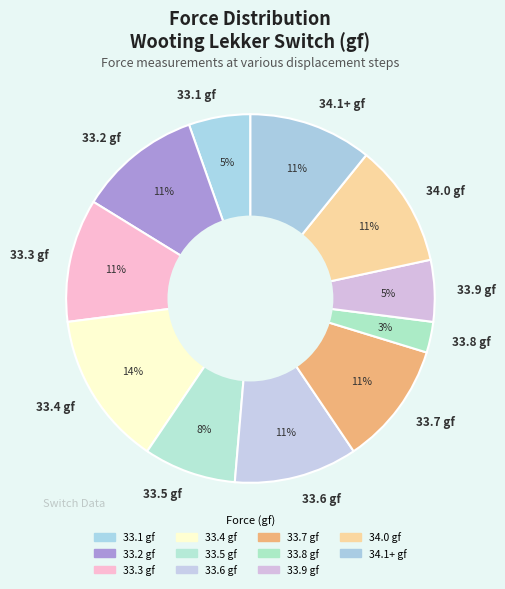

Count the number of slices in the pie.

11